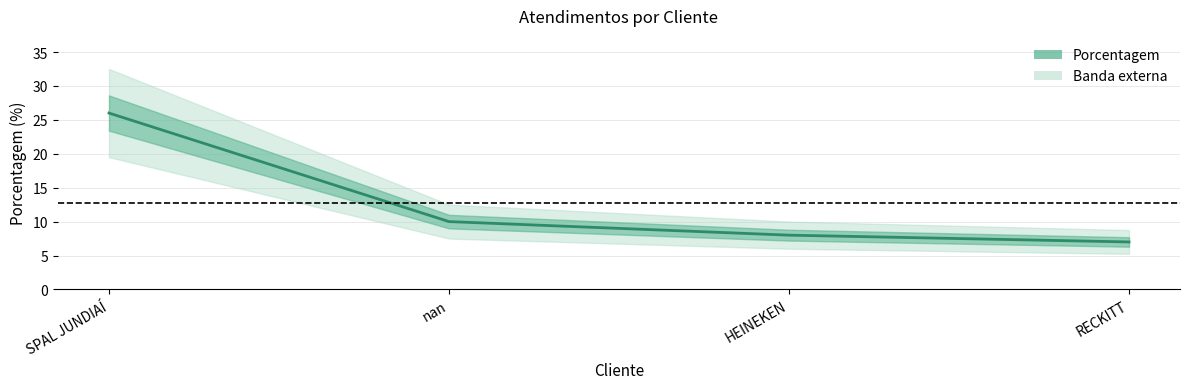

What is the sum of the values at HEINEKEN and SPAL JUNDIAÍ?

34